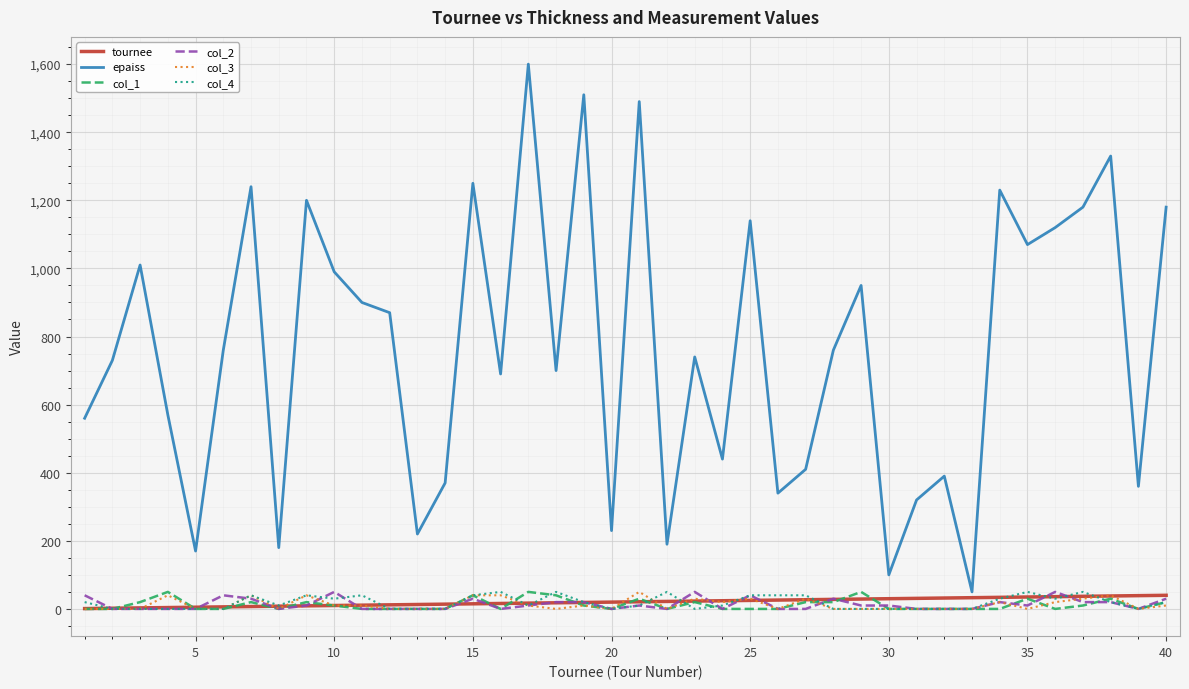

Which series has the largest range (max minus min)?

epaiss